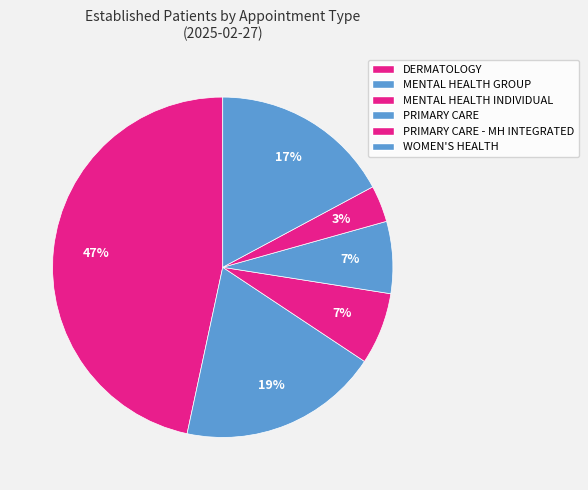

Count the number of slices in the pie.

6